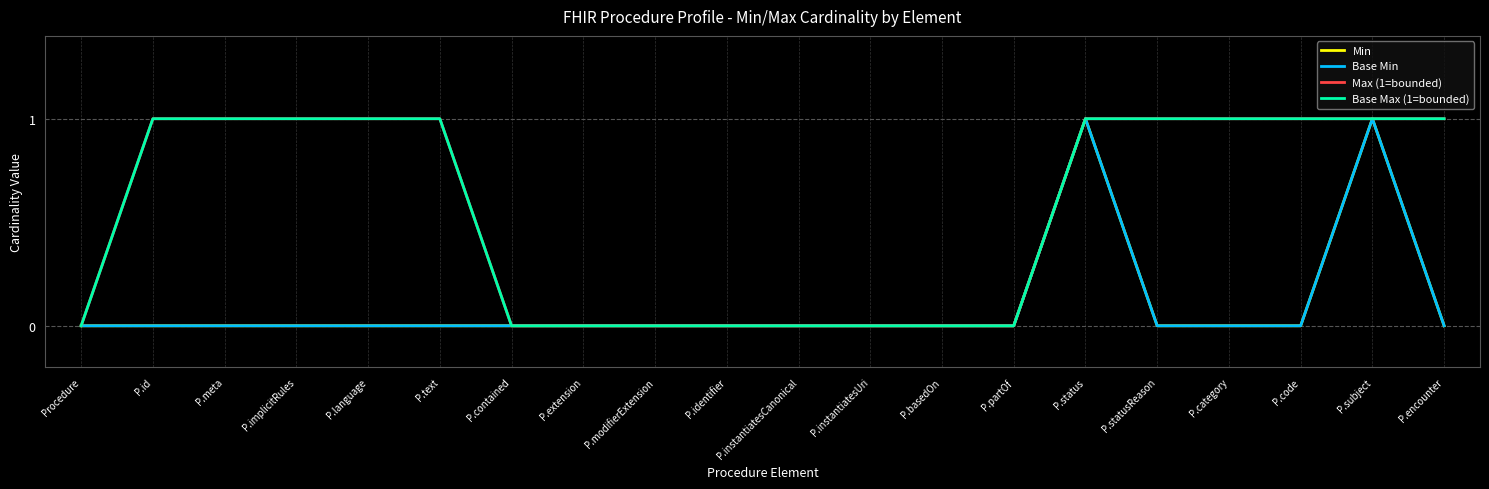

Does the chart display data point markers on the line(s)?

No